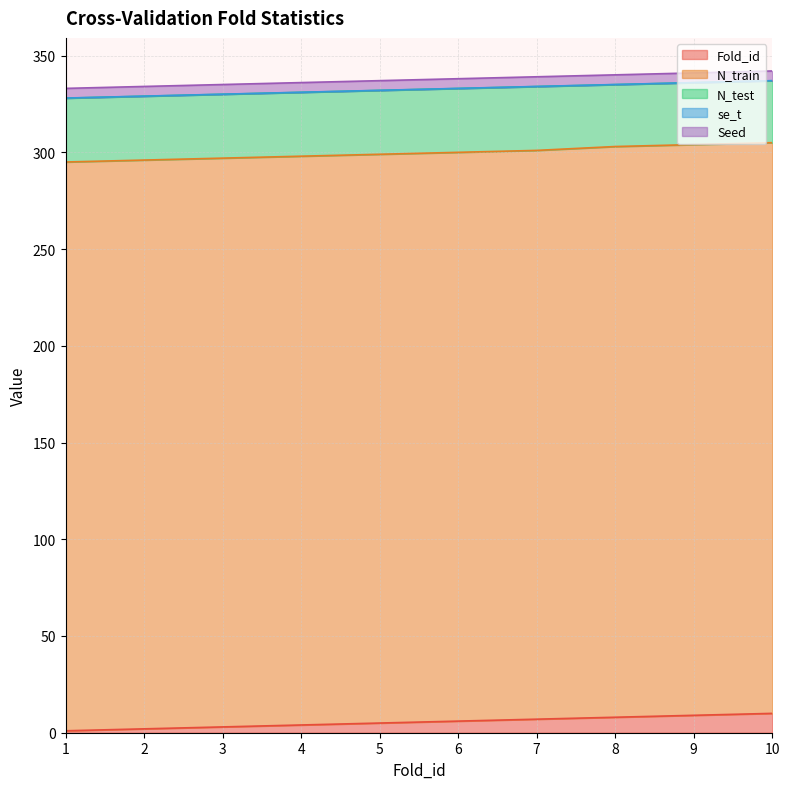

What value does the Fold_id series have at 3?

3.0